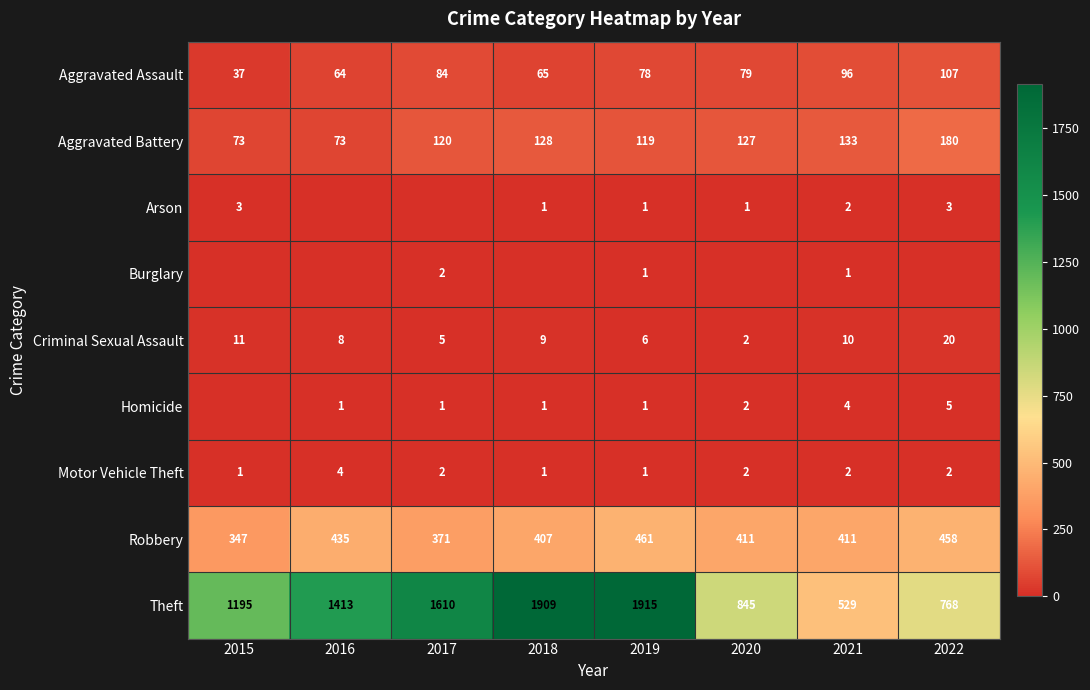

How many categories are shown in the chart?

8